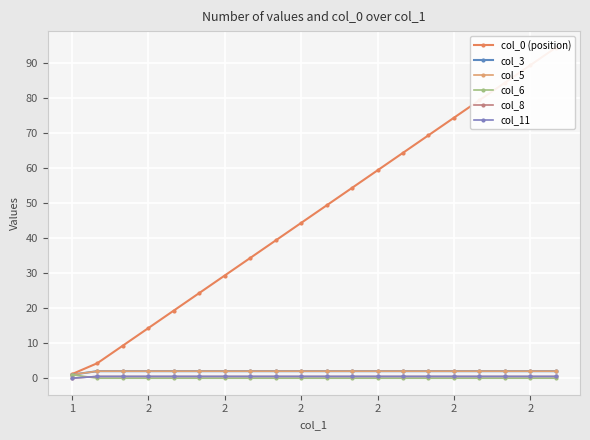

What is the spread (max minus min) of values at 2?

4.3